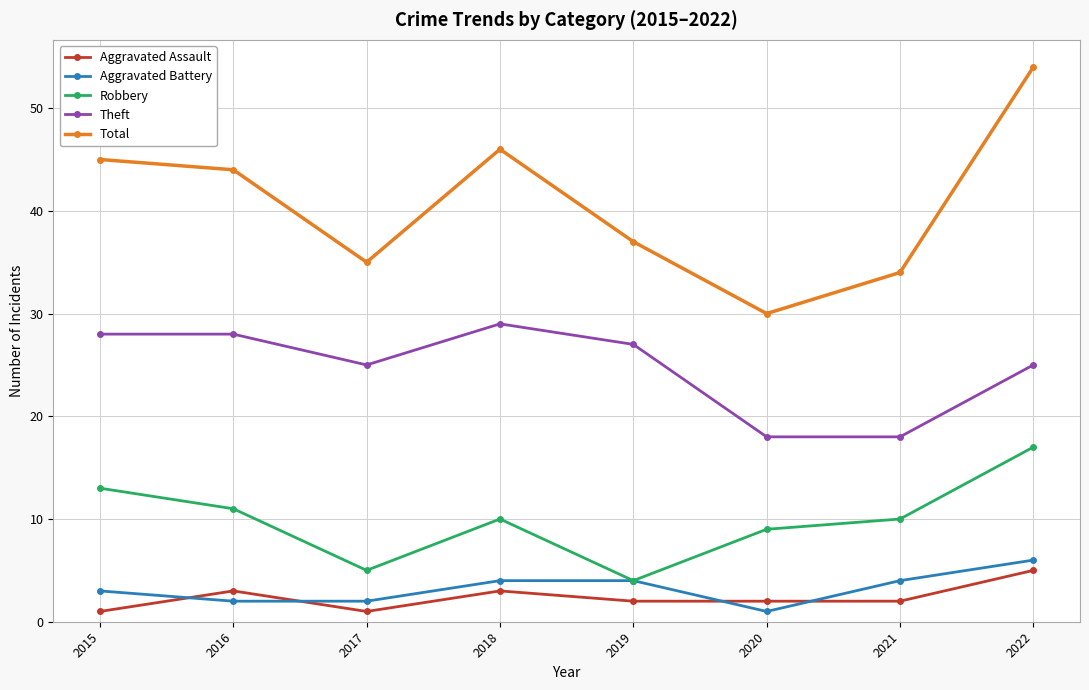

In Robbery, how many points are lower than both neighbors (excluding endpoints)?

2